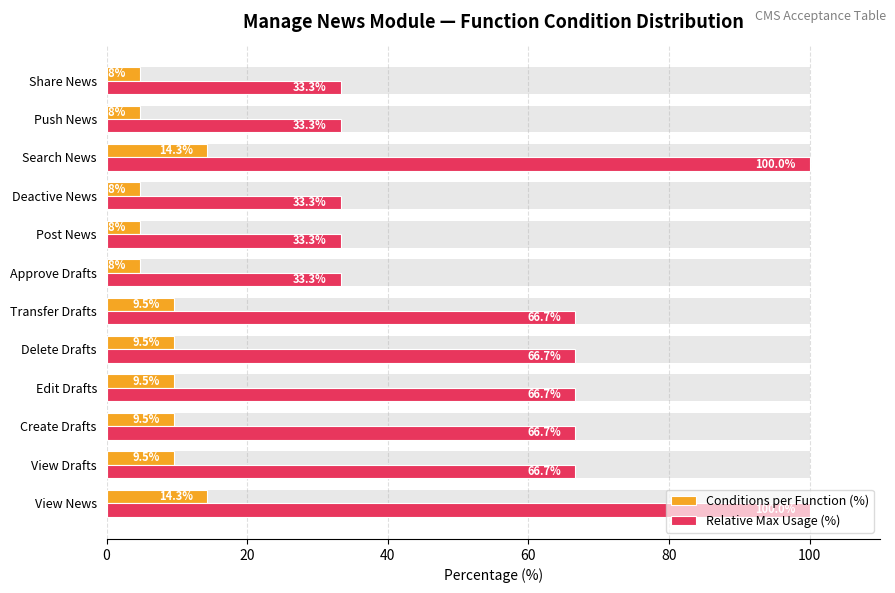

Rank the series by their average value, from highest to lowest.

Relative Max Usage (%), Conditions per Function (%)